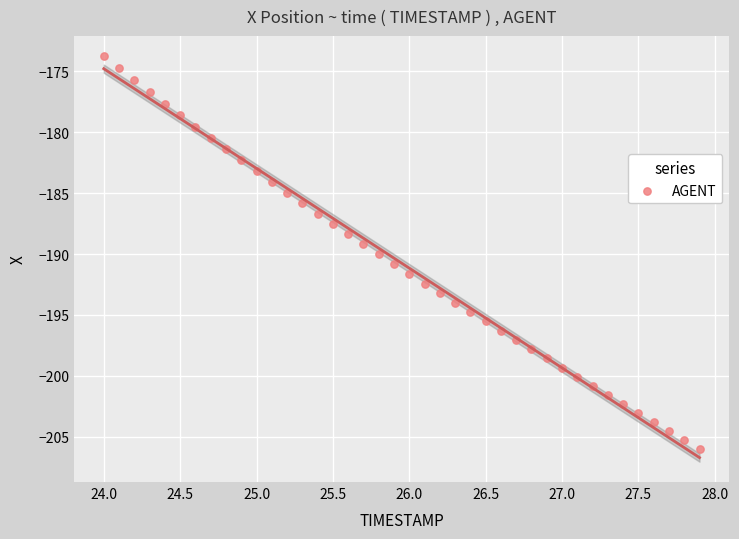

What is the range of X values (max minus min)?

3.9